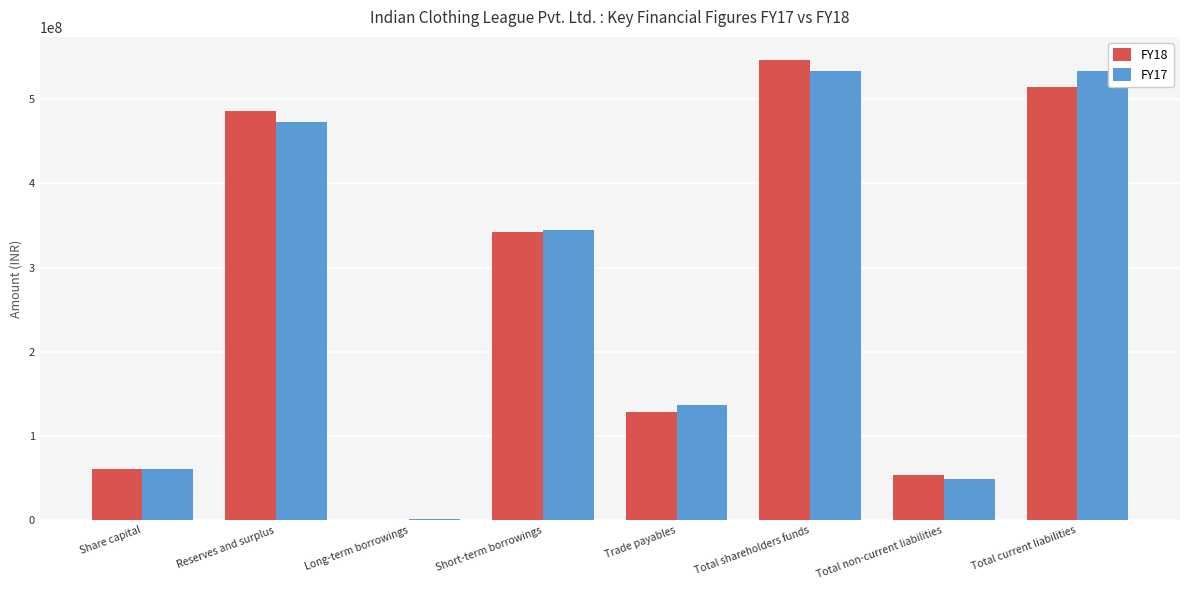

What is the total value across all series at Share capital?

121534736